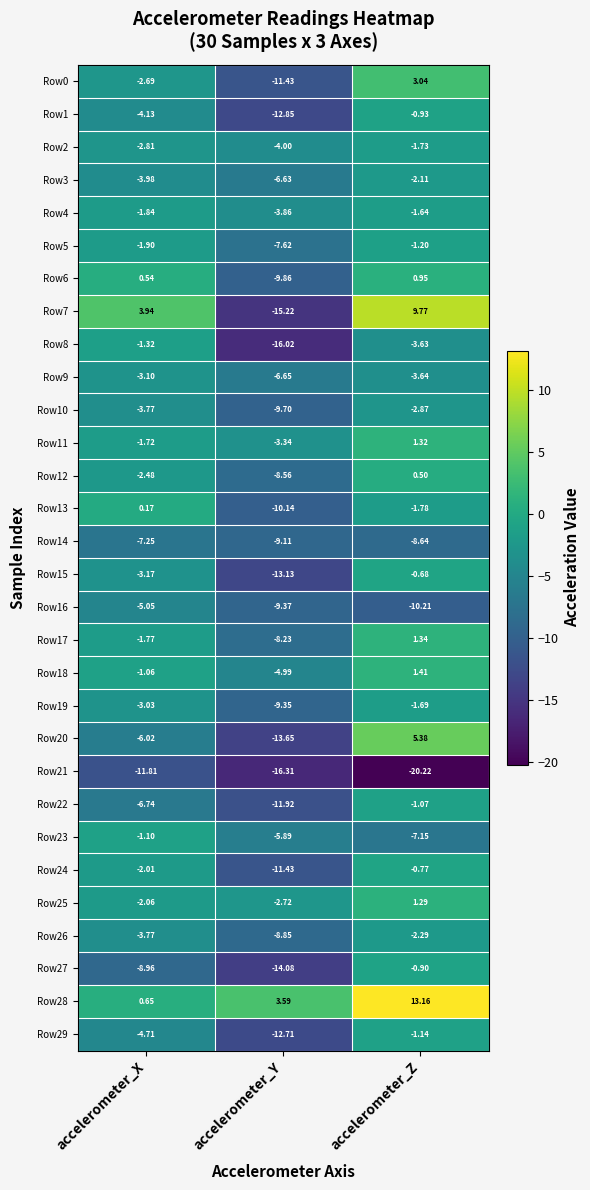

Rank the categories by Row15 value from lowest to highest.

accelerometer_Y, accelerometer_X, accelerometer_Z